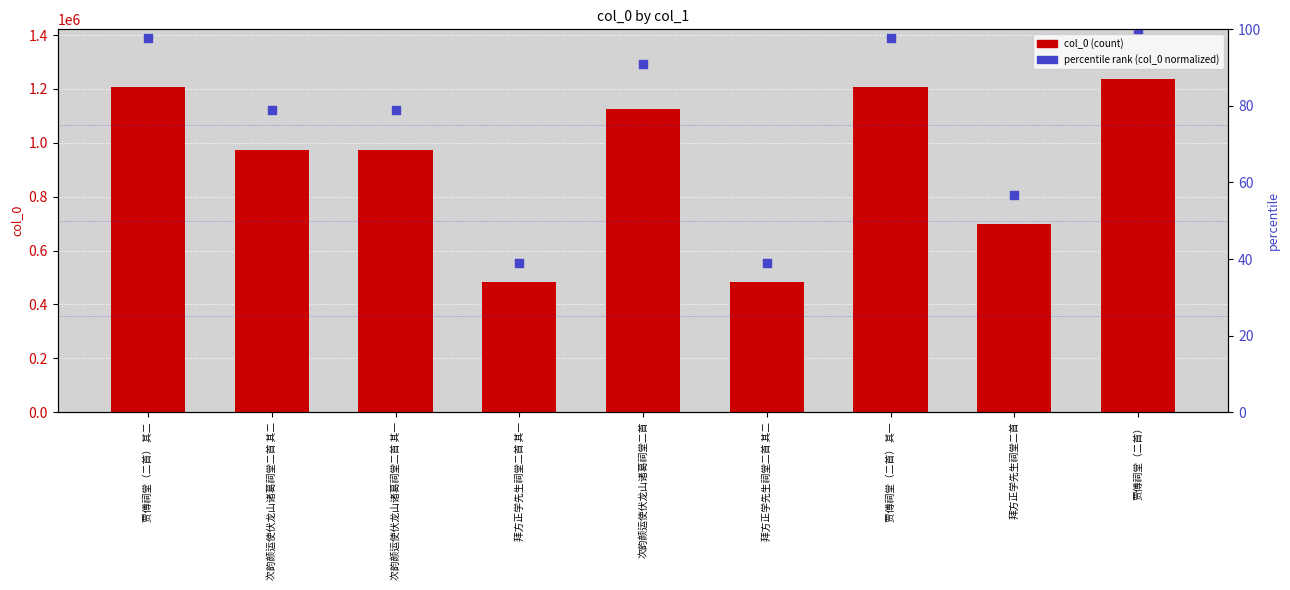

Which series reaches the minimum Y coordinate?

percentile (col_0 normalized)